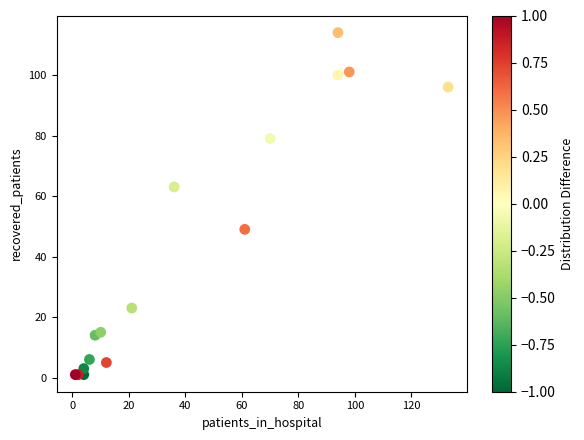

What Y value in the scatter plot is closest to 57?

63